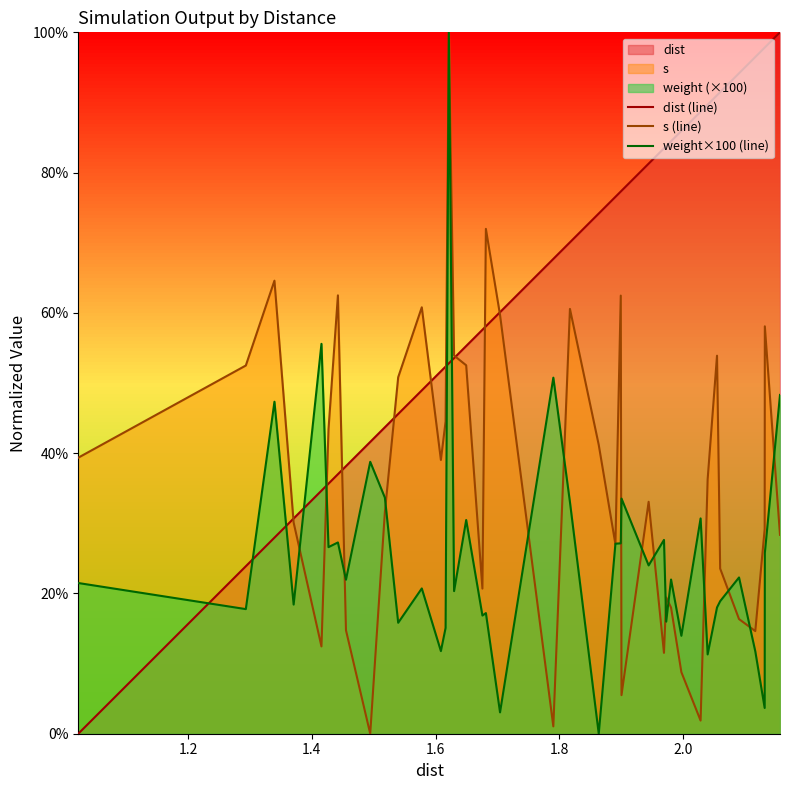

Is it true that dist (line) equals 1.6 at 35?

False